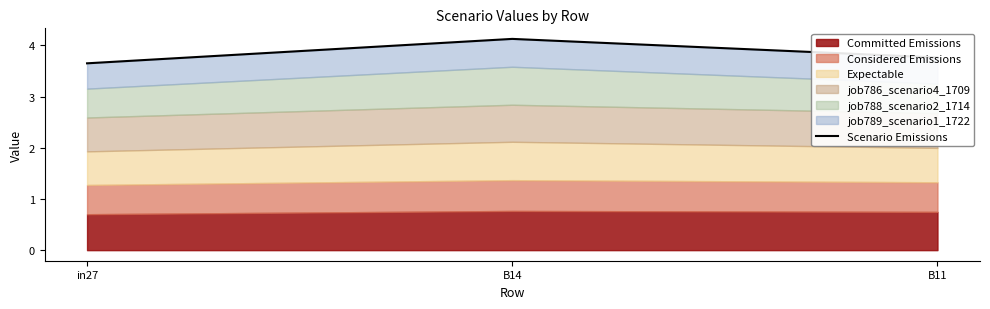

The value at B11 is 6.5. True or false?

False